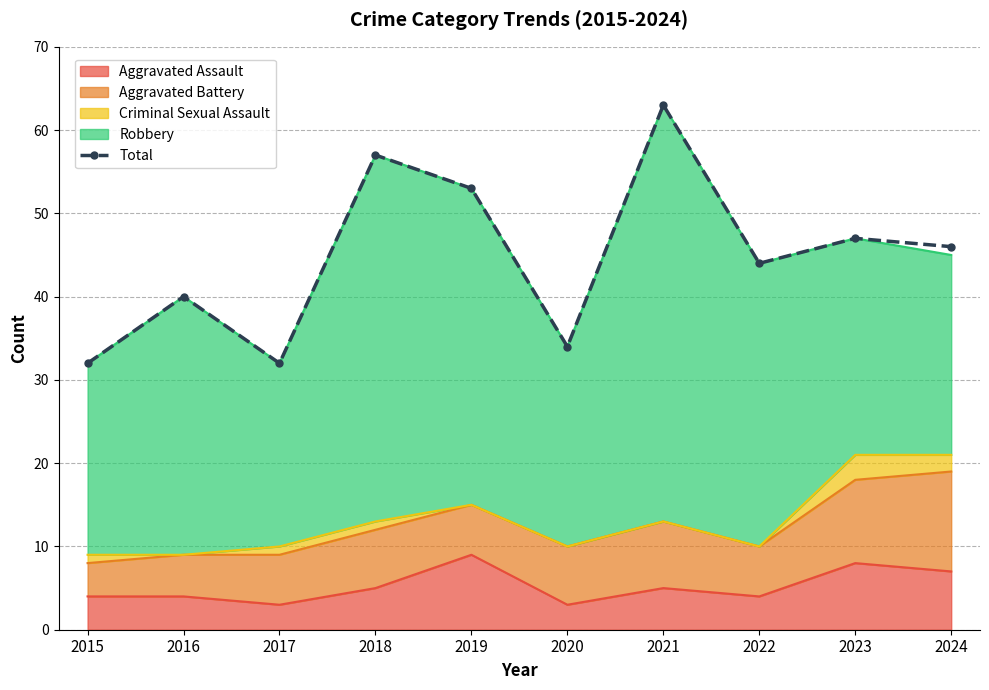

Does the chart have visible grid lines?

Yes